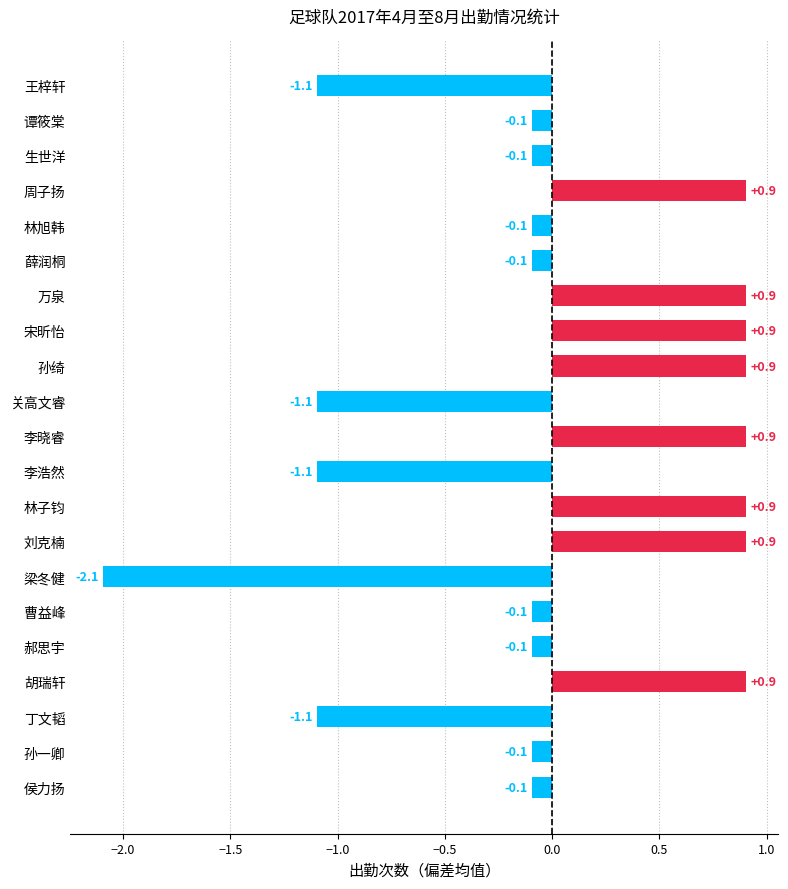

Reading bottom to top, extract all data points from this chart.

-0.1	-0.1	-1.1	0.9	-0.1	-0.1	-2.1	0.9	0.9	-1.1	0.9	-1.1	0.9	0.9	0.9	-0.1	-0.1	0.9	-0.1	-0.1	-1.1